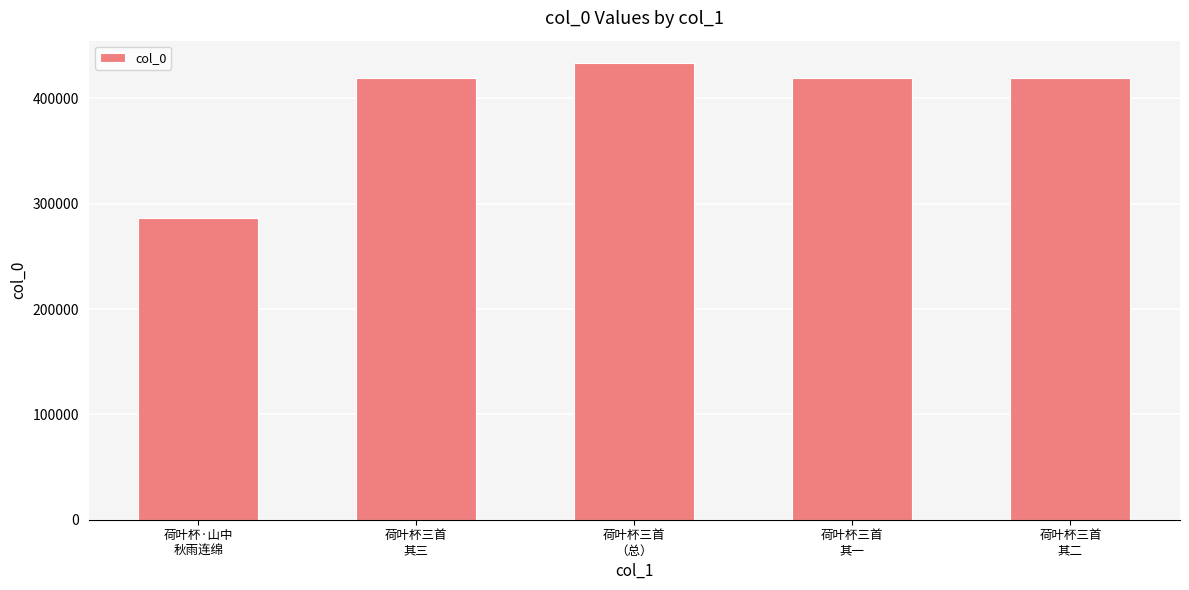

What is the value of the 3rd bar from the left?

433040